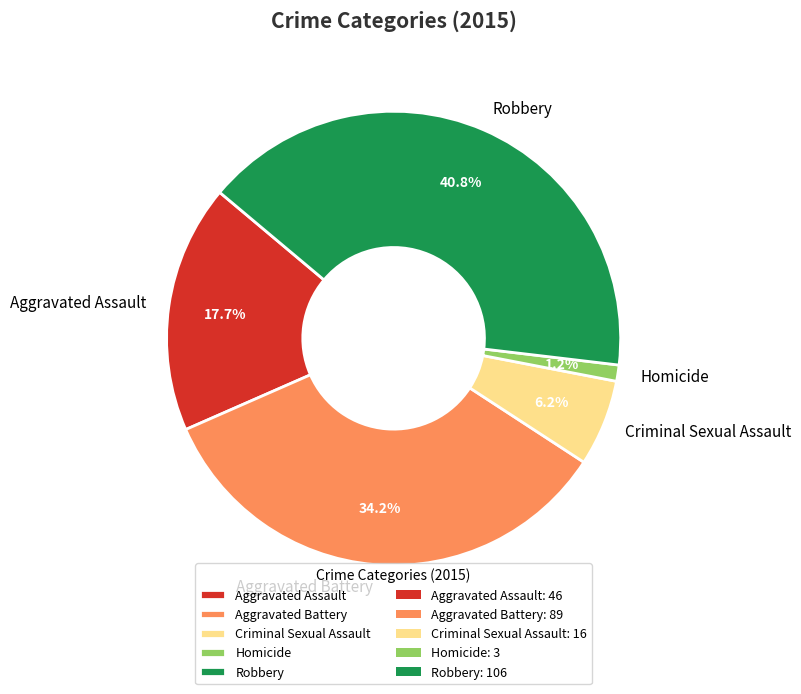

How many segments does this pie chart have?

5